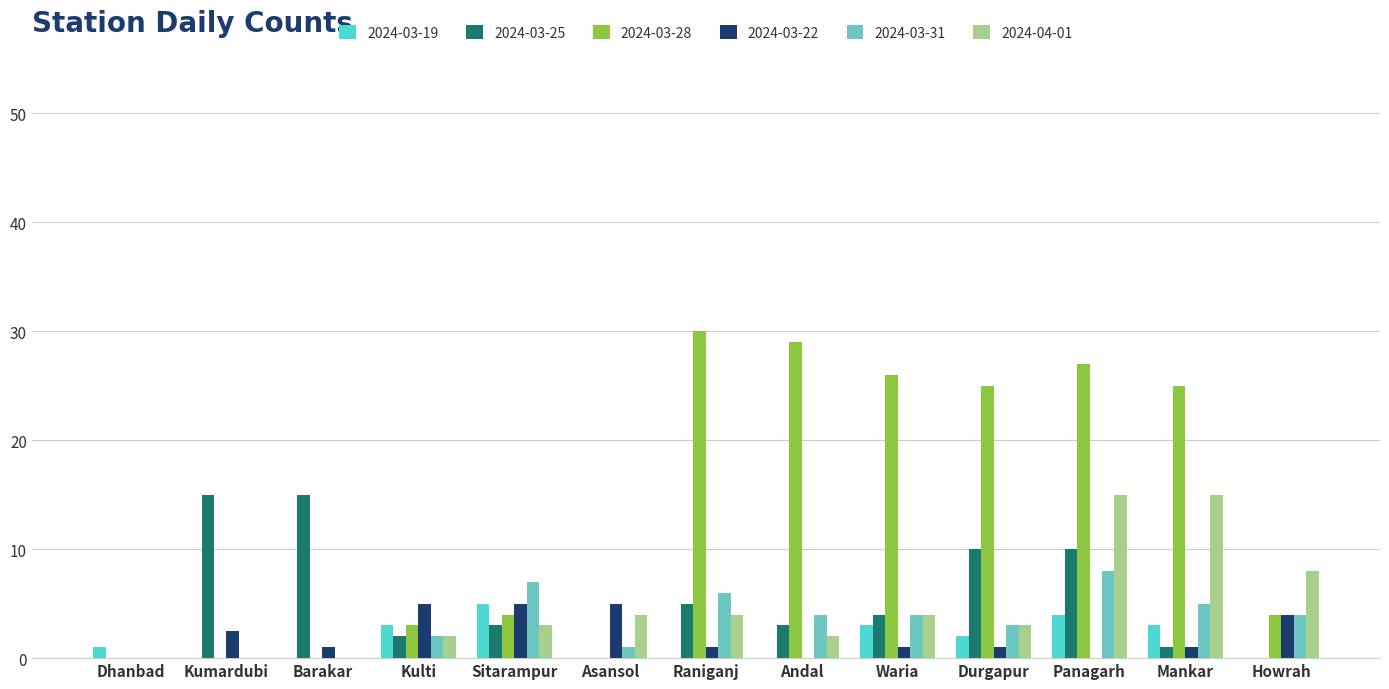

True or false: 2024-03-28 has a value of 4.0 at Sitarampur.

True